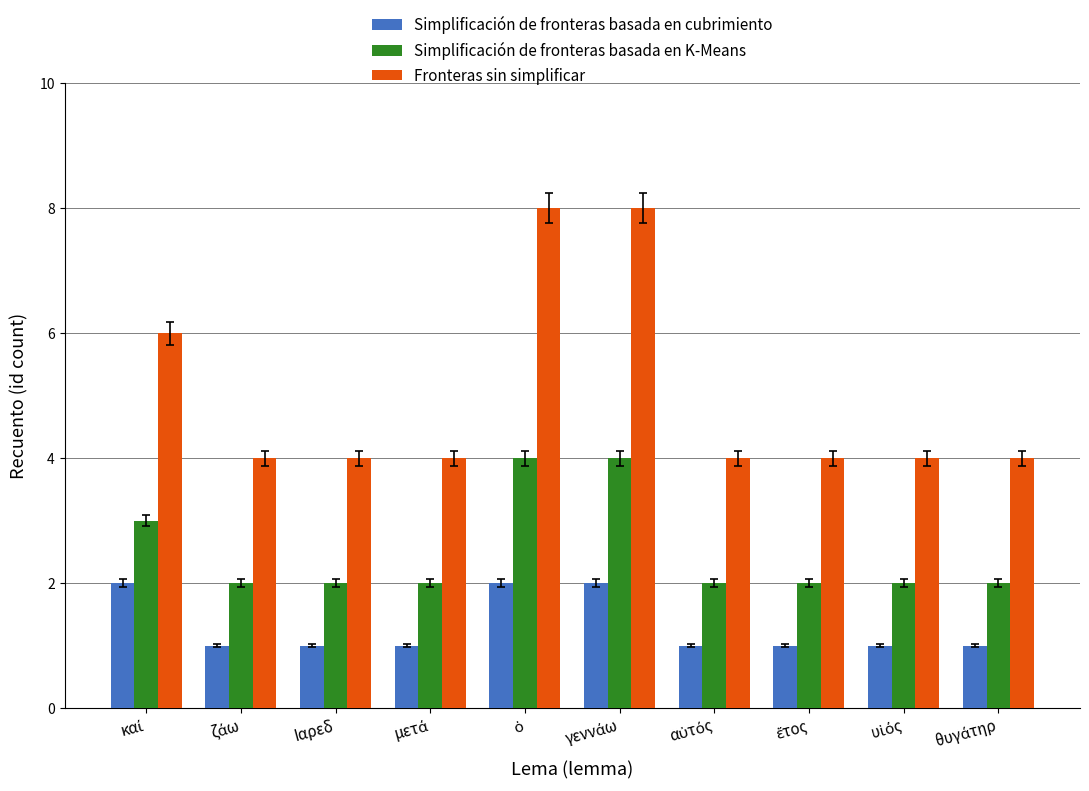

Which series has the largest range (max minus min)?

Fronteras sin simplificar